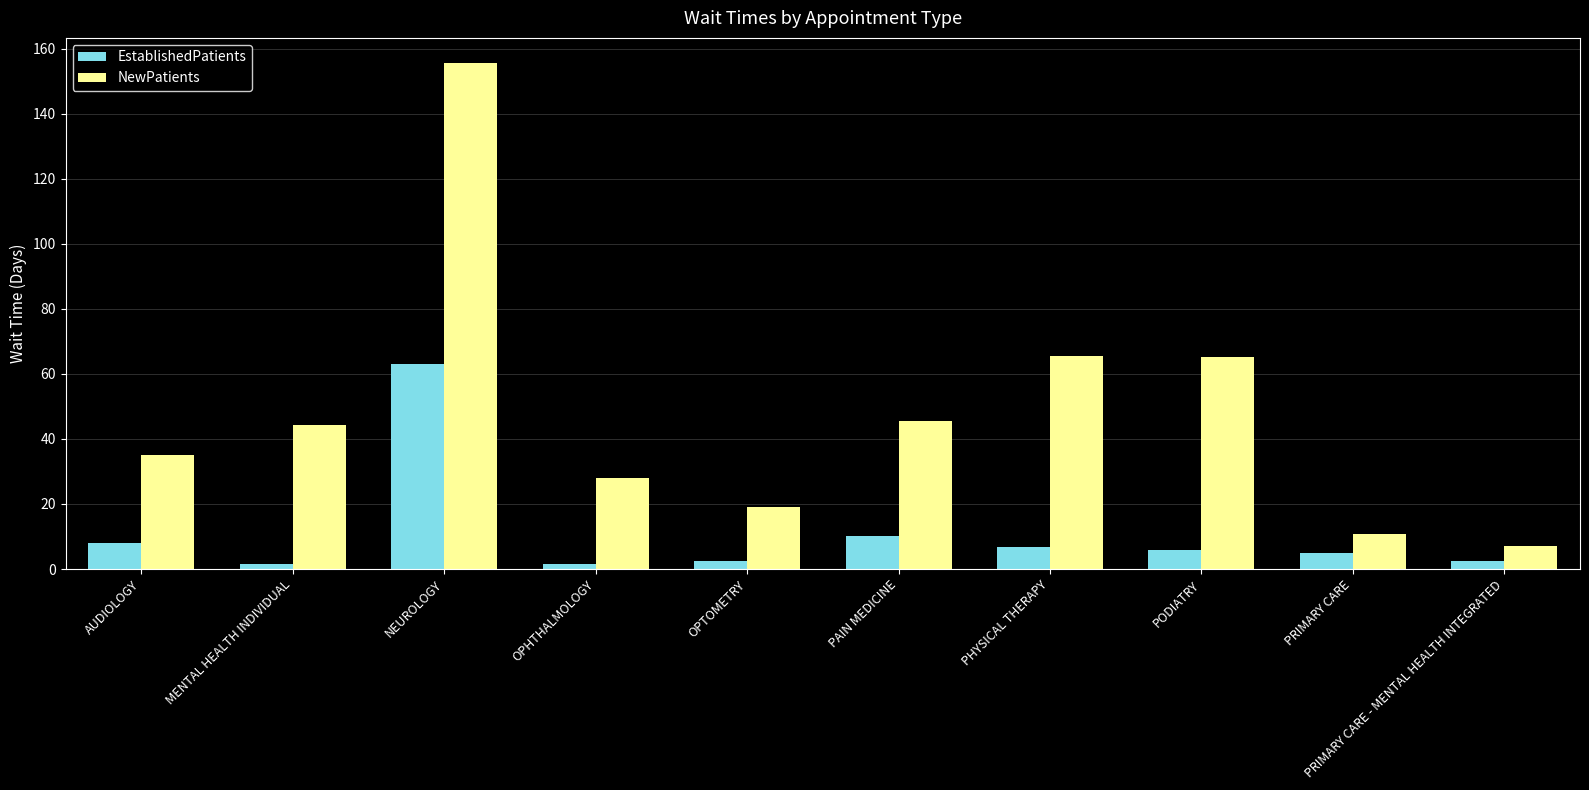

The value of EstablishedPatients at OPHTHALMOLOGY is 1.6. True or false?

True